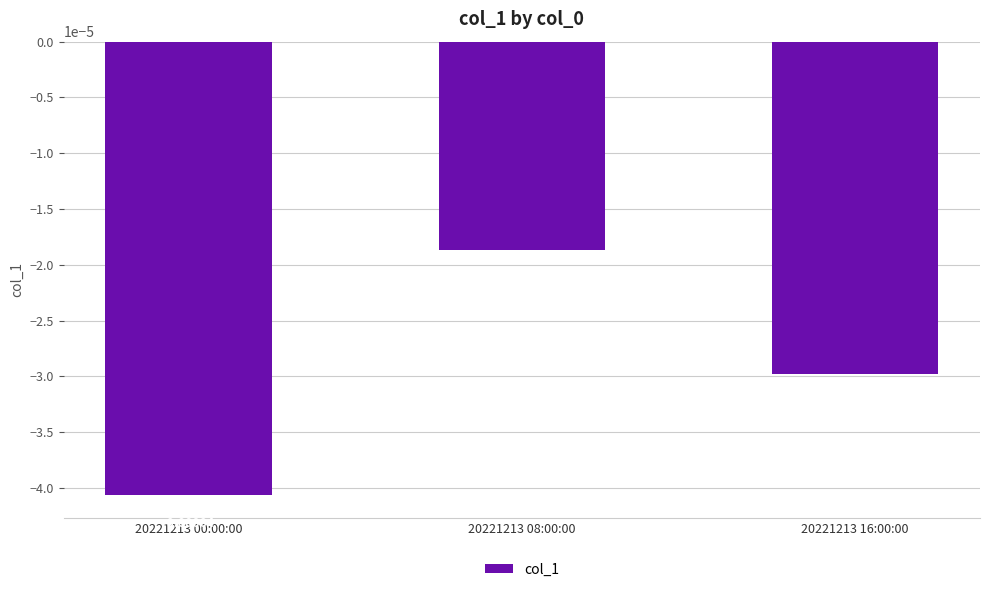

Between 20221213 00:00:00 and 20221213 08:00:00, which is larger?

20221213 08:00:00